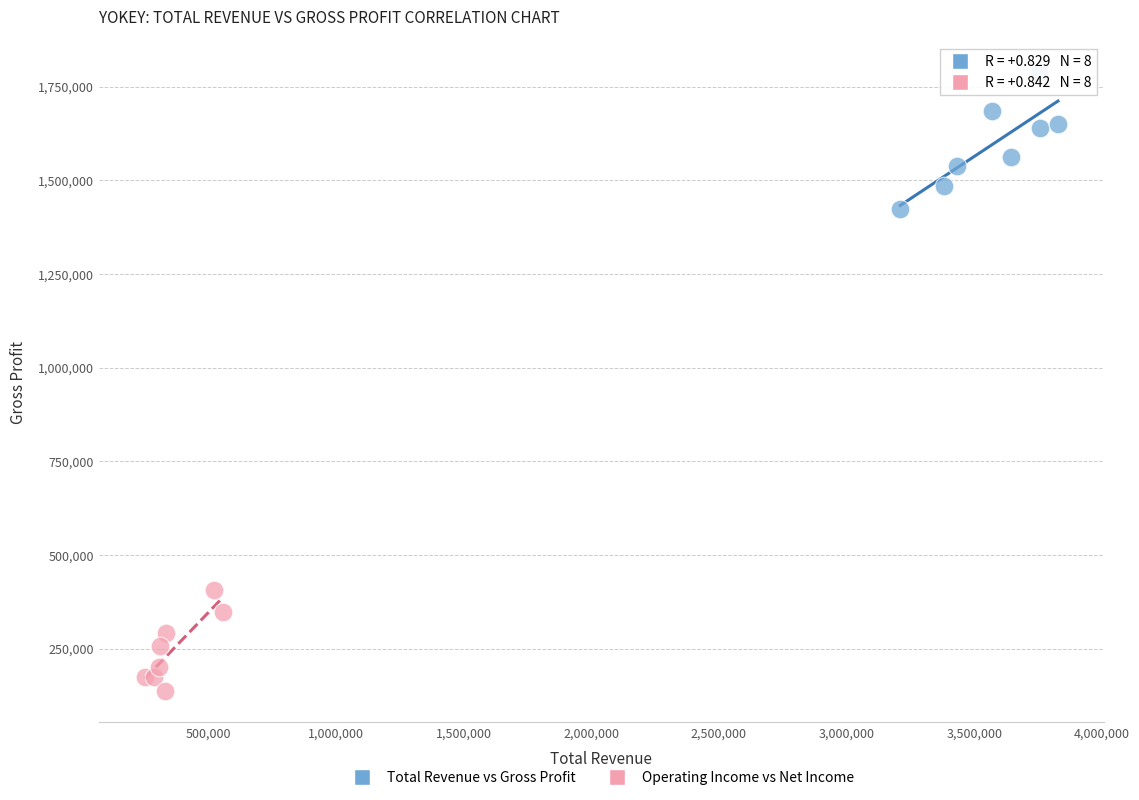

Which series reaches the maximum Y coordinate?

Total Revenue vs Gross Profit